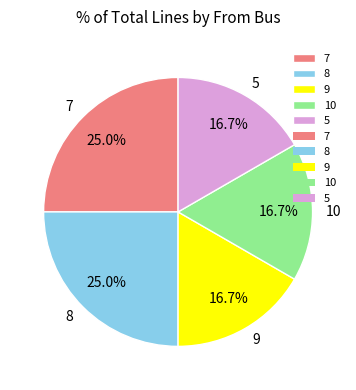

Does 5 account for over 50% of the chart?

No